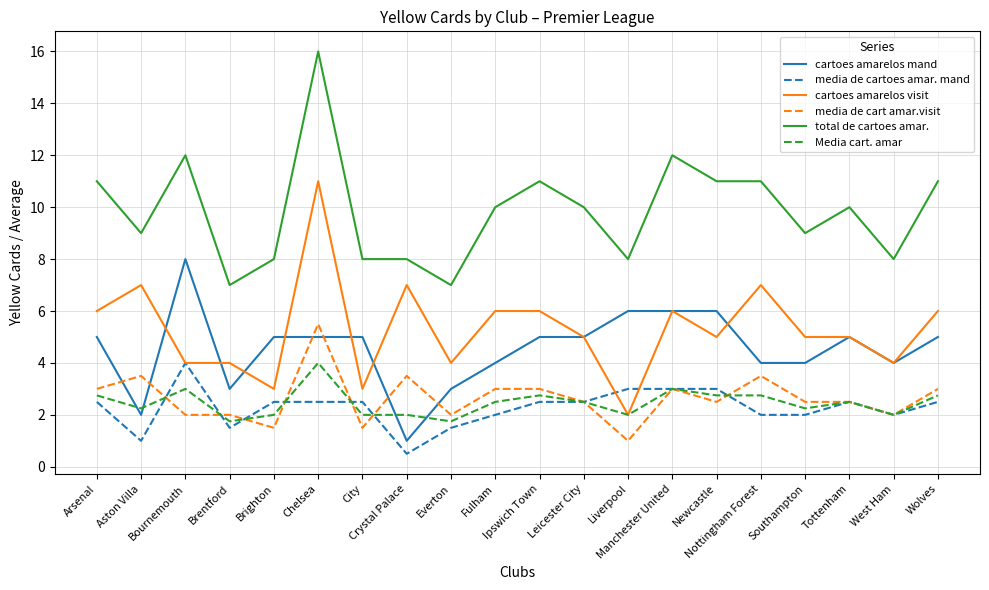

True or false: cartoes amarelos mand and Media cart. amar cross at least once.

True